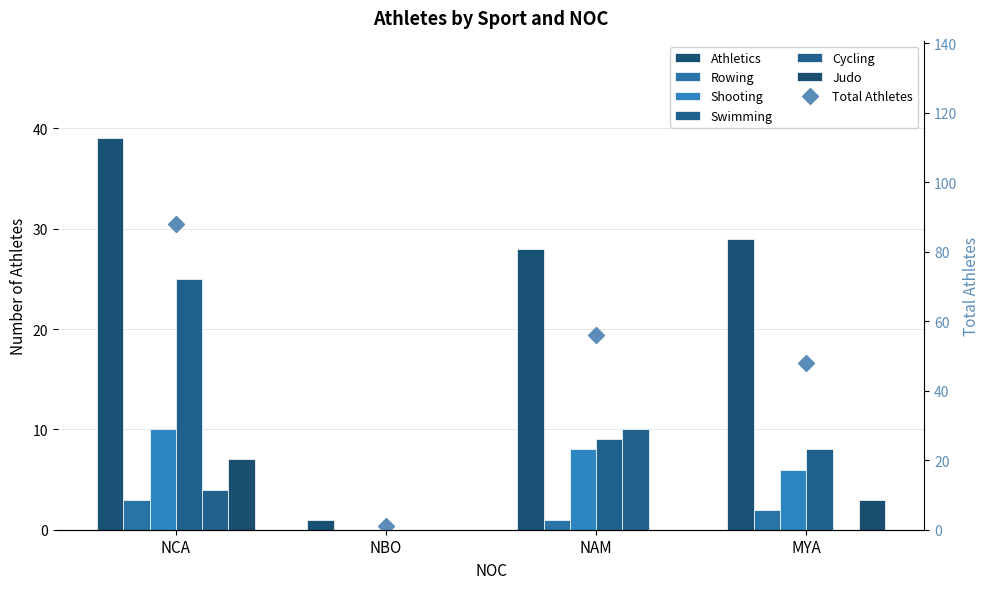

Which has a higher value, NCA or NBO?

NCA